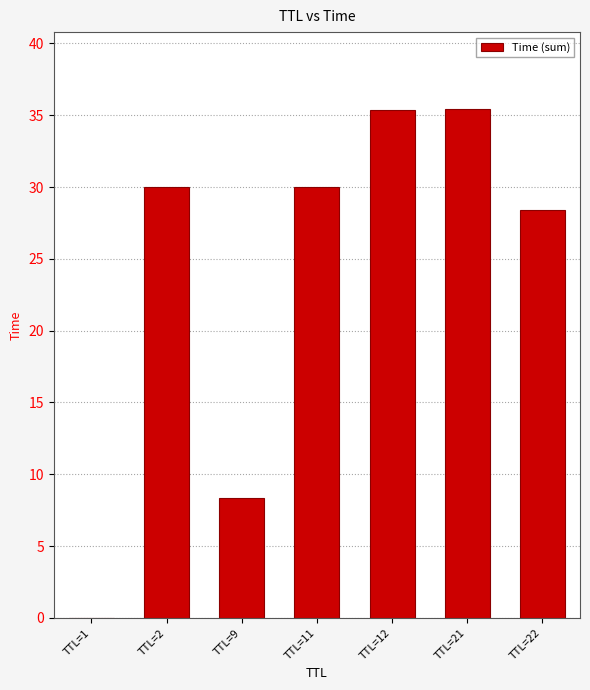

Where does the data first go above 29?

TTL=2